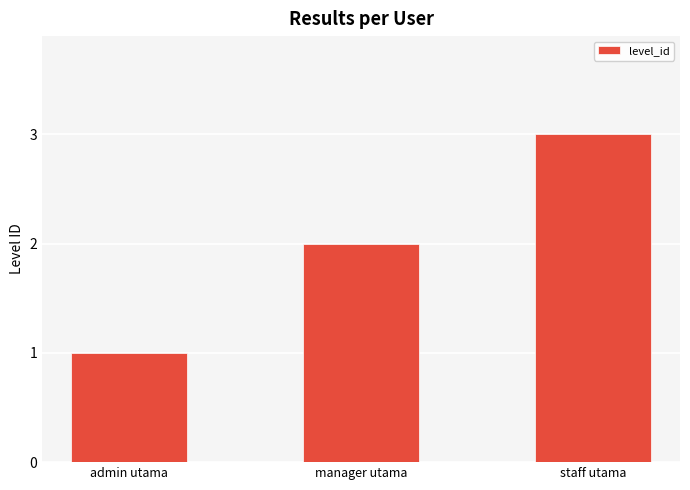

Does the chart contain any negative values?

No